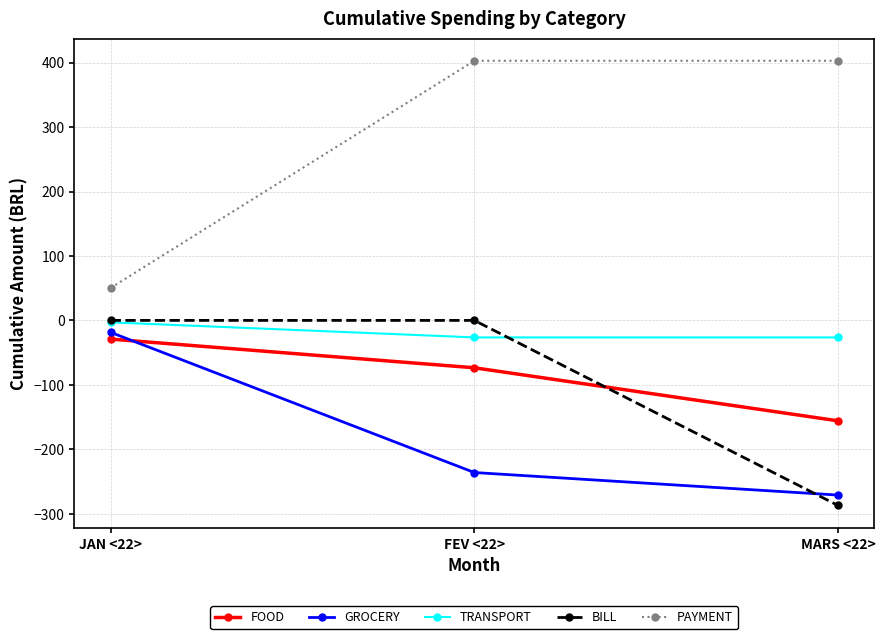

Rank the series at MARS <22> from highest to lowest value.

PAYMENT, TRANSPORT, FOOD, GROCERY, BILL